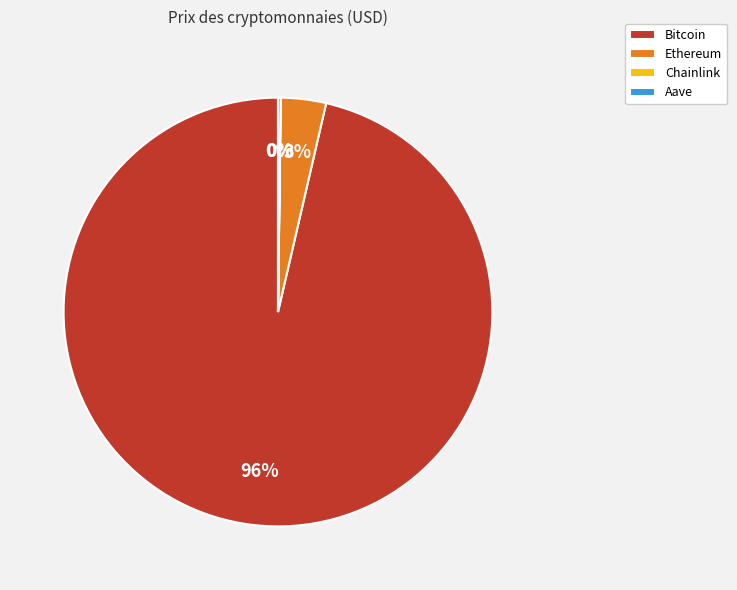

Is the sum of Bitcoin and Ethereum greater than half?

Yes